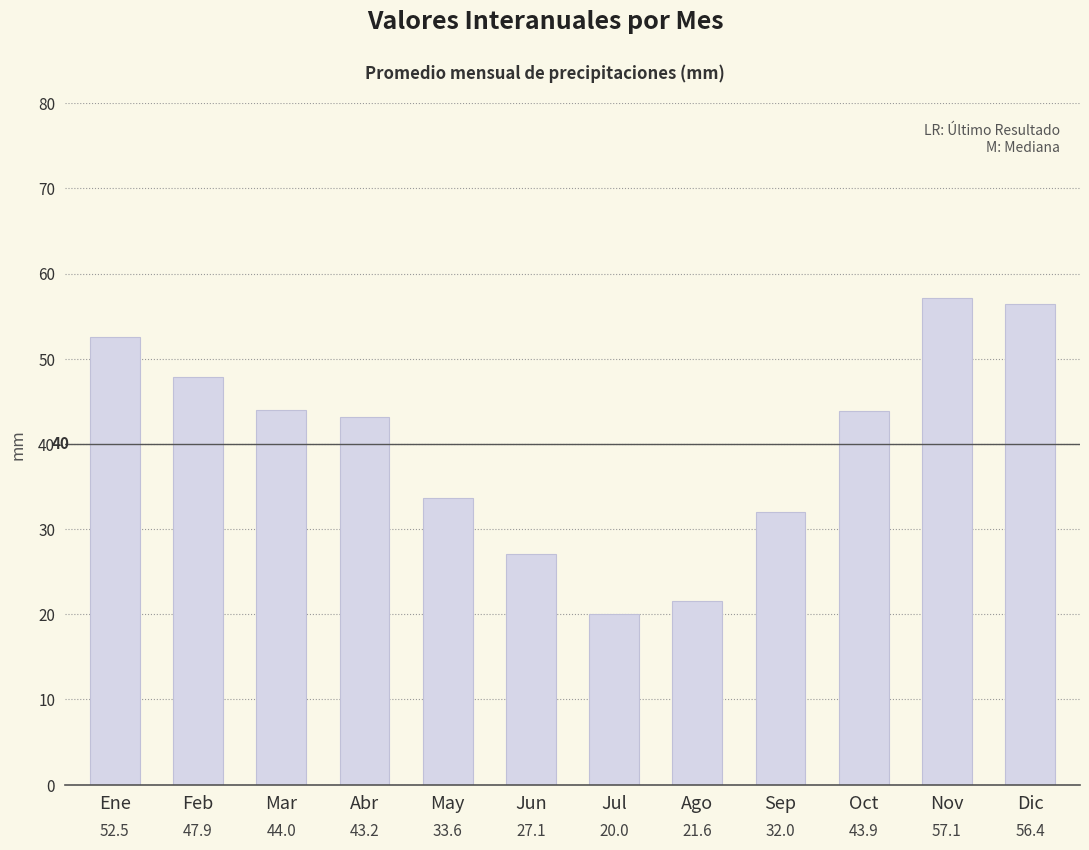

What is the difference between the maximum and minimum values?

37.1